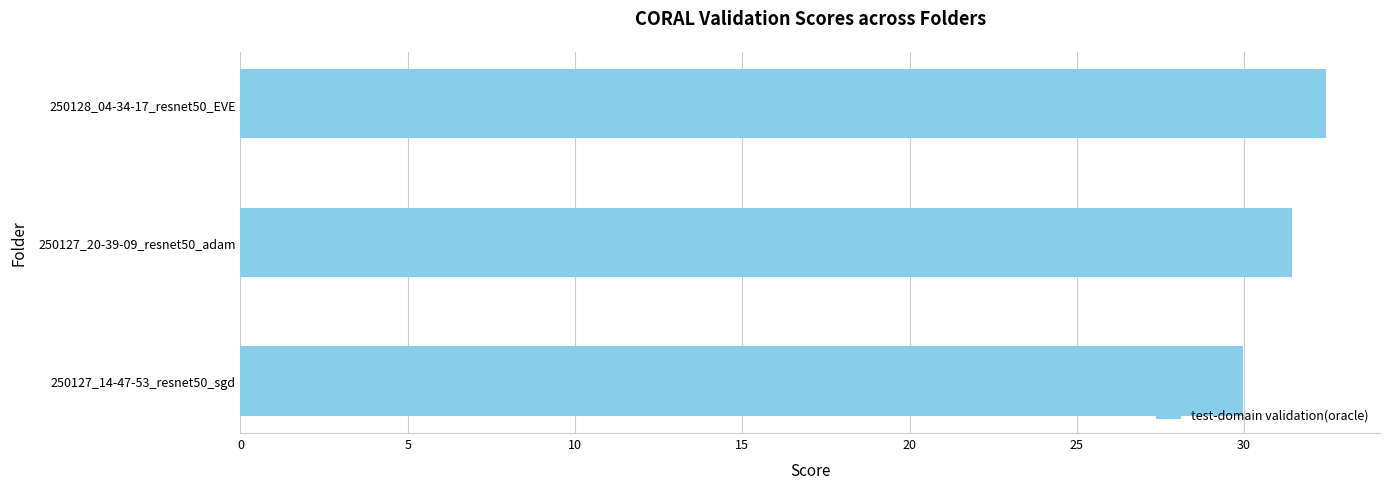

What is the smallest value displayed?

30.0